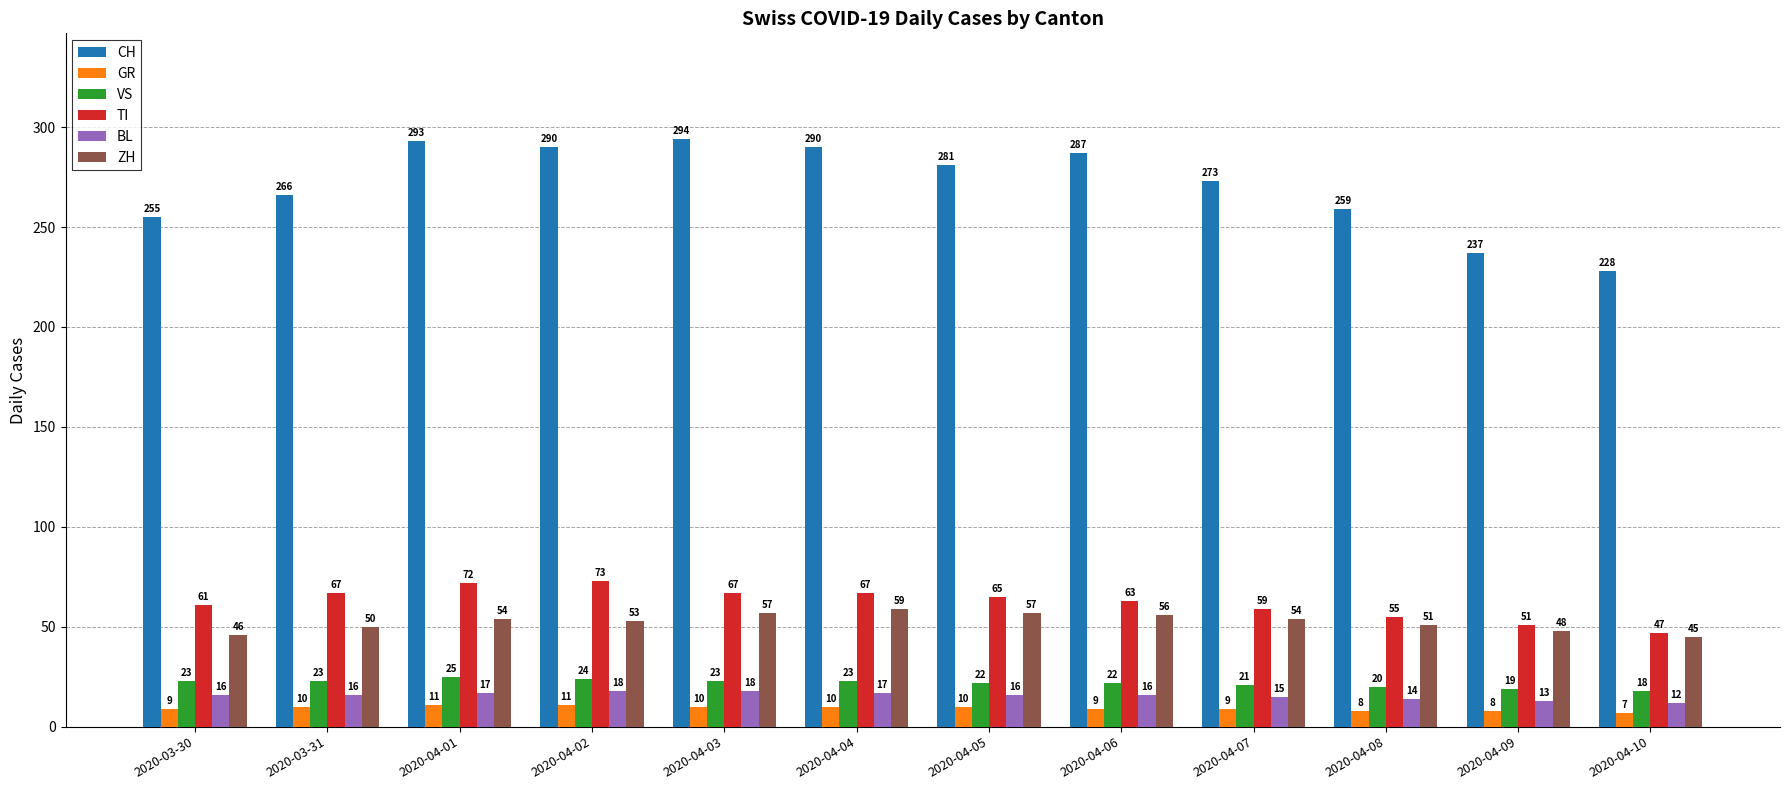

What is the spread (max minus min) of values at 2020-04-04?

280